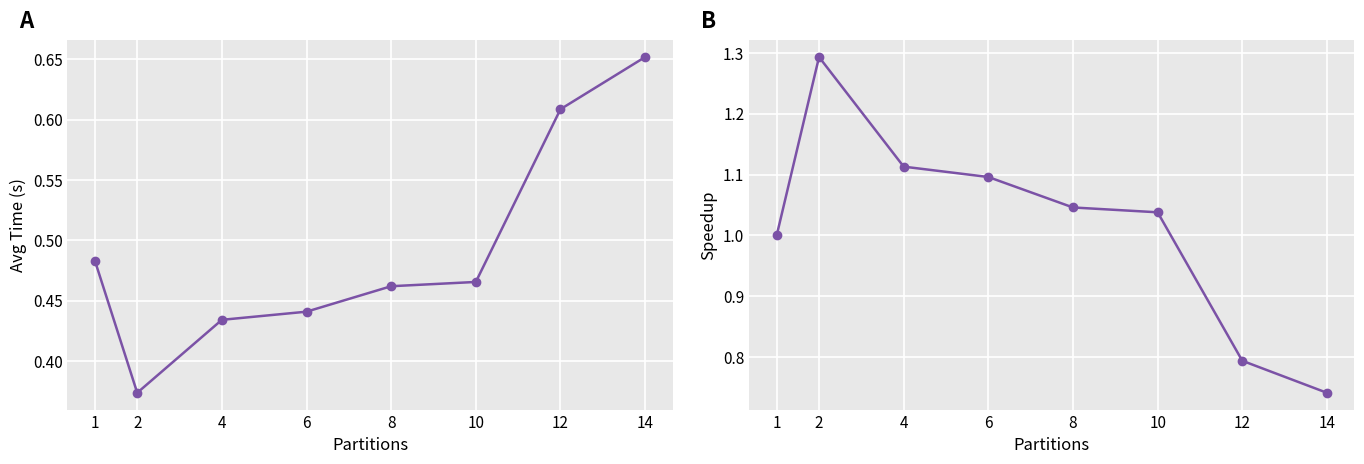

Which series has the largest total across all categories?

Speedup